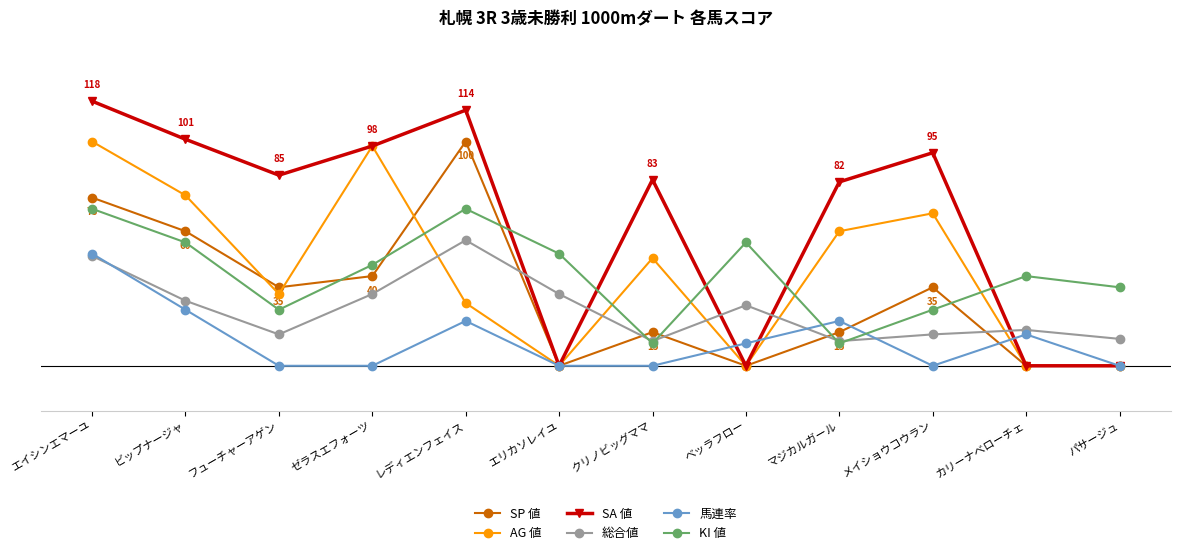

At which label is SA 値 closest to 59?

マジカルガール